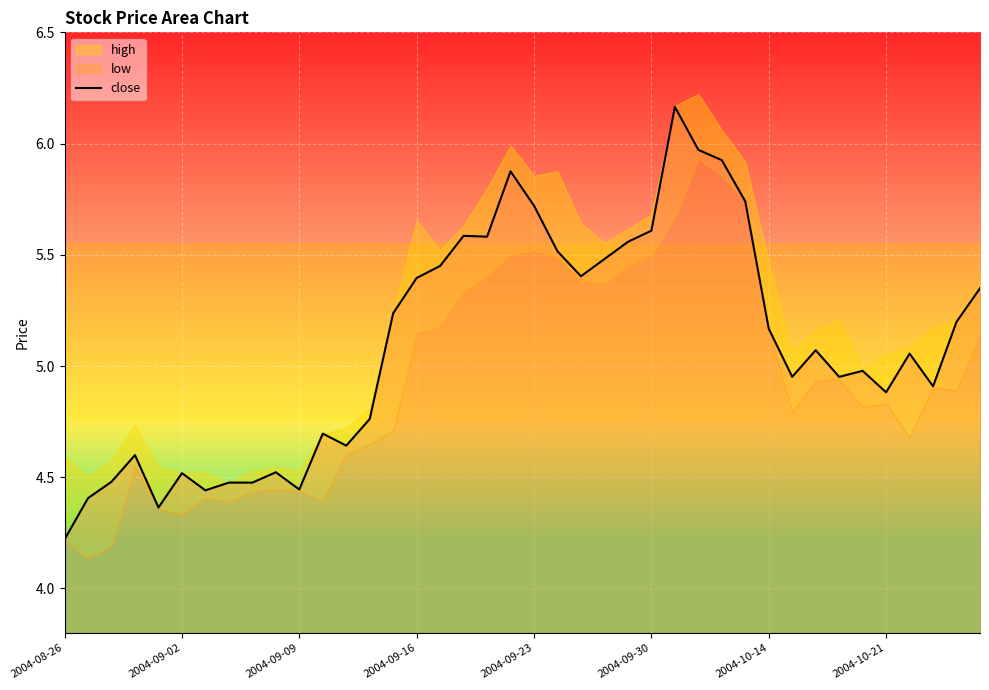

Is it true that close equals 2.7 at 2004-09-09?

False